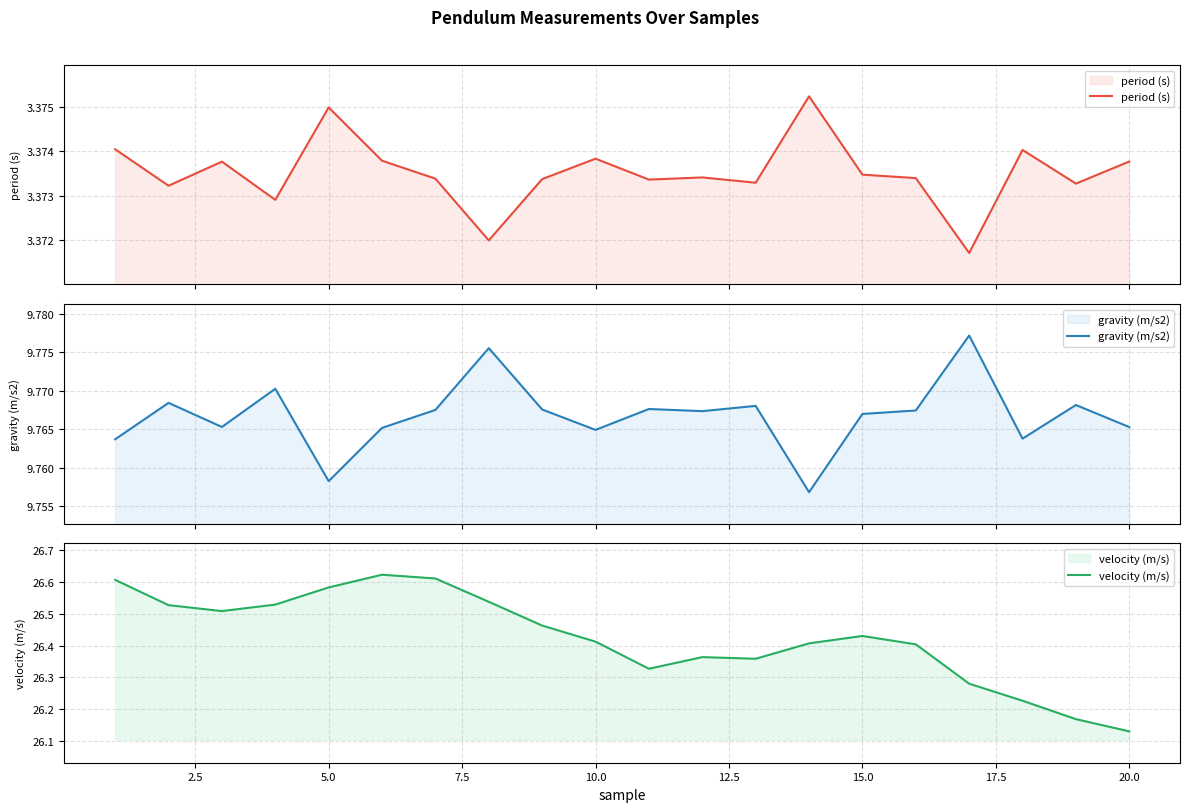

The velocity (m/s) series shows 47.5 at 15.0. True or false?

False